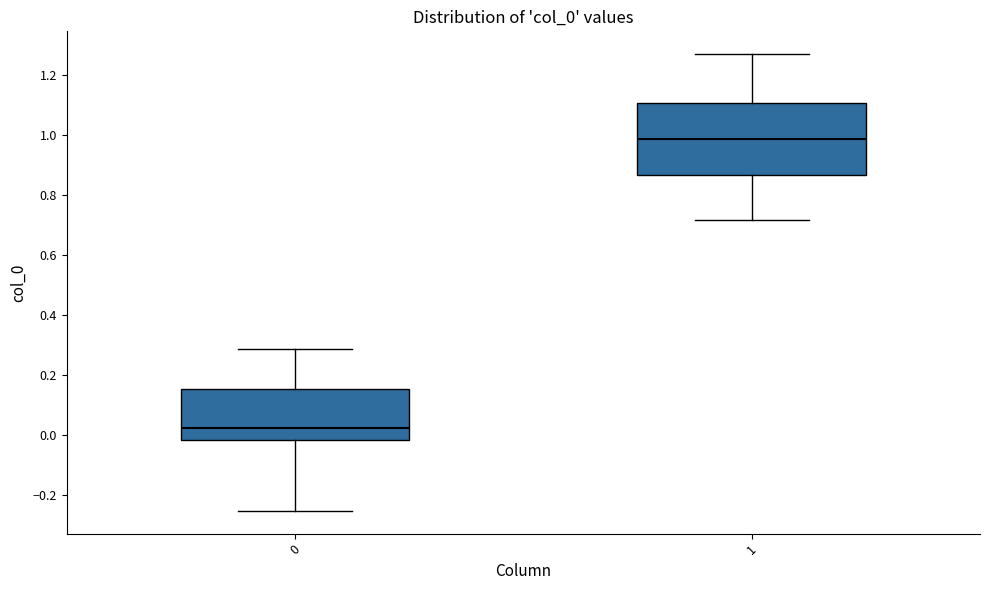

Reading left to right, read every box against the y-axis: the position of its median line, the range the box covers, and the ends of its whiskers. The values are not printed on the chart, so give them approximately, as read against the axis.

0: median 0.02, box -0.02 to 0.16, whiskers -0.26 to 0.28
1: median 0.98, box 0.86 to 1.10, whiskers 0.72 to 1.28